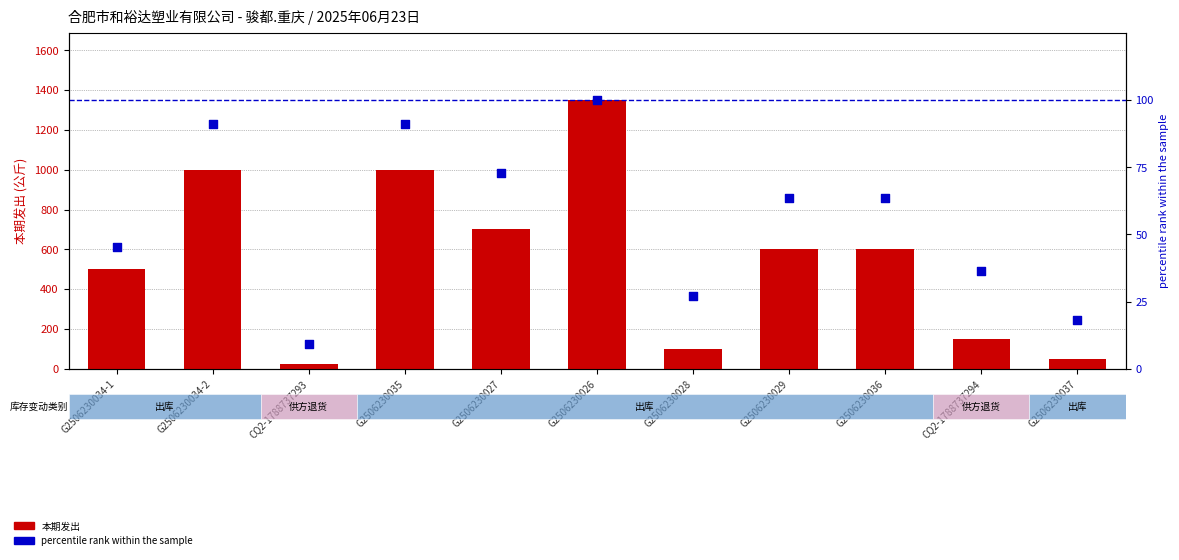

Which series contains the lowest Y value?

percentile rank within the sample